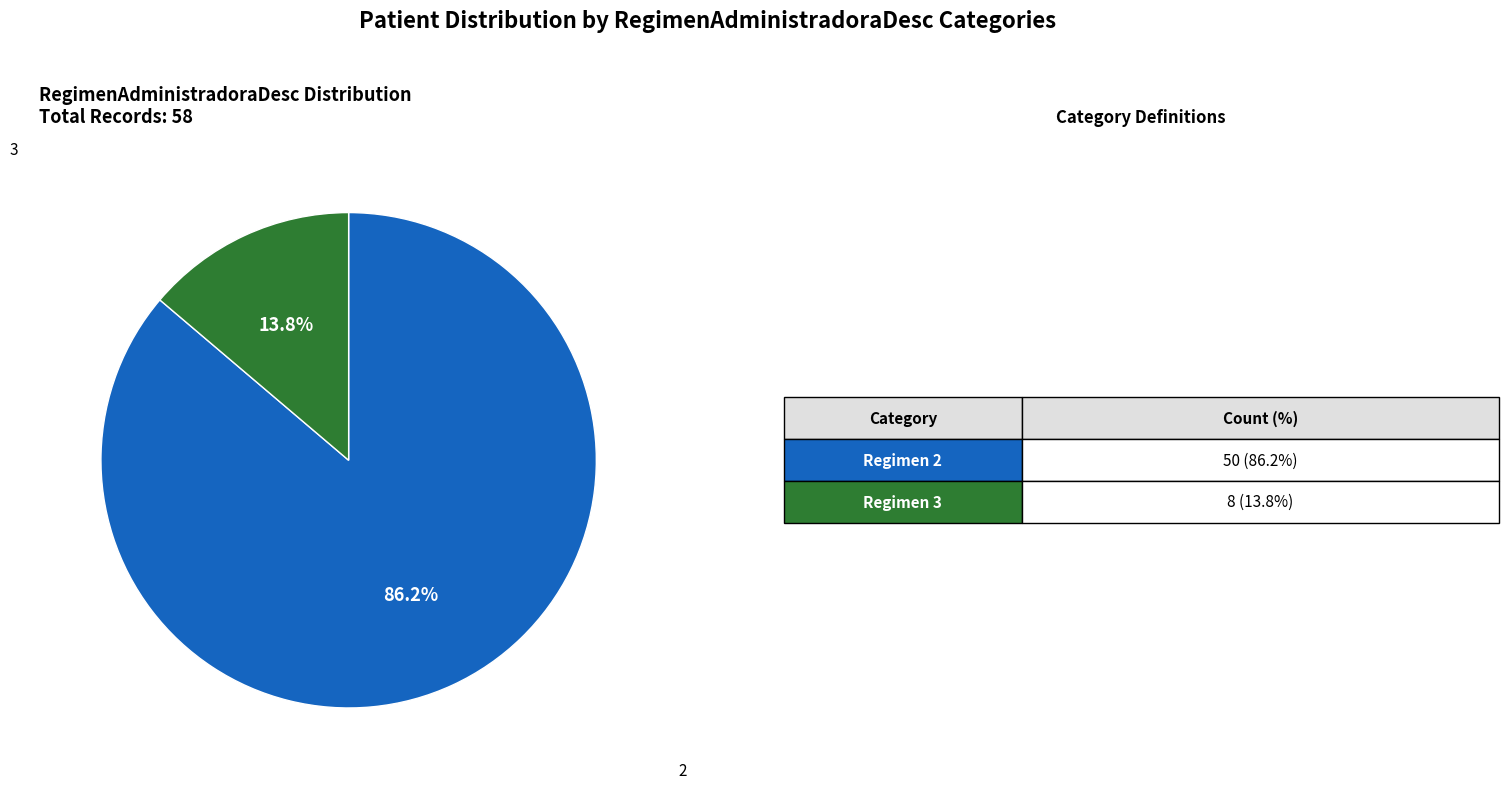

Is there any slice that represents more than half of the pie?

Yes